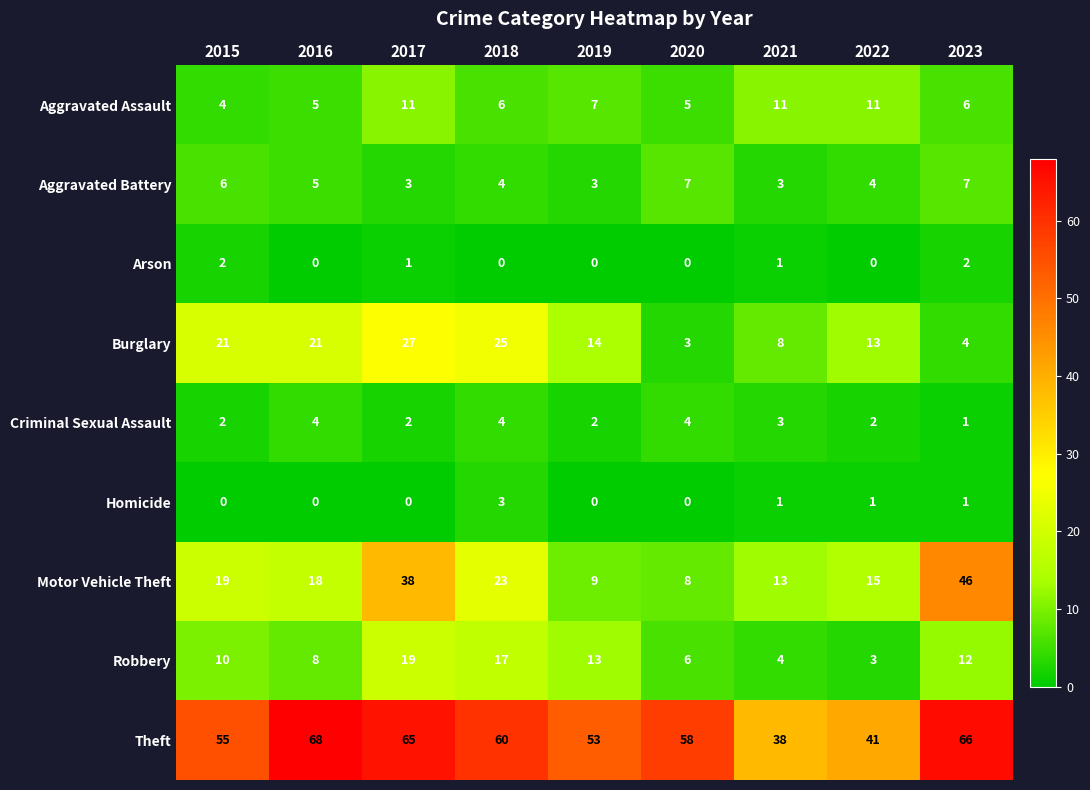

Which category has the lowest value in the Robbery series?

2022